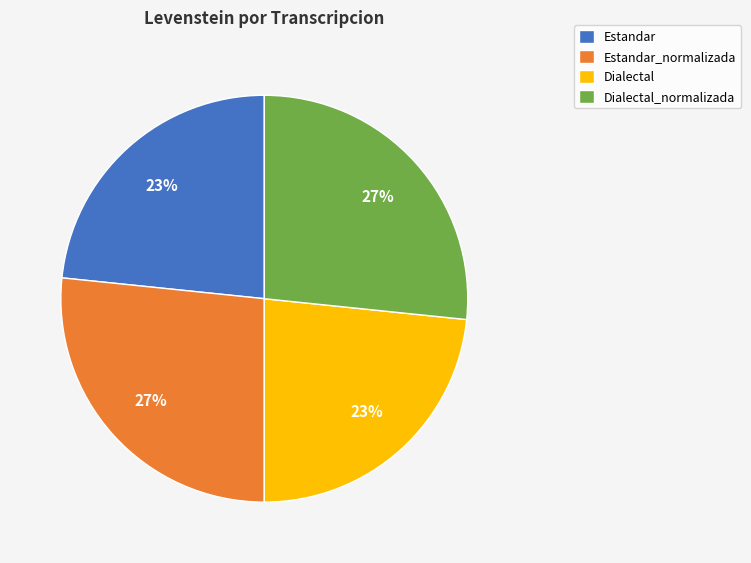

To the nearest percent, what is the average slice percentage?

25%